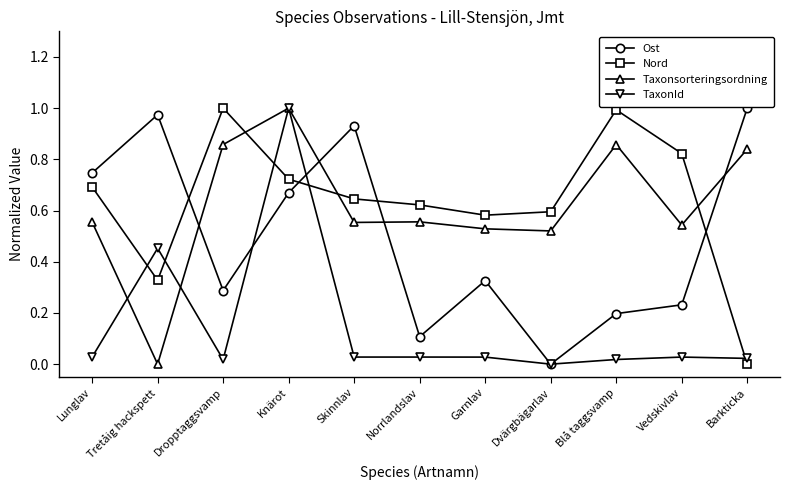

Which series has the largest total across all categories?

Nord